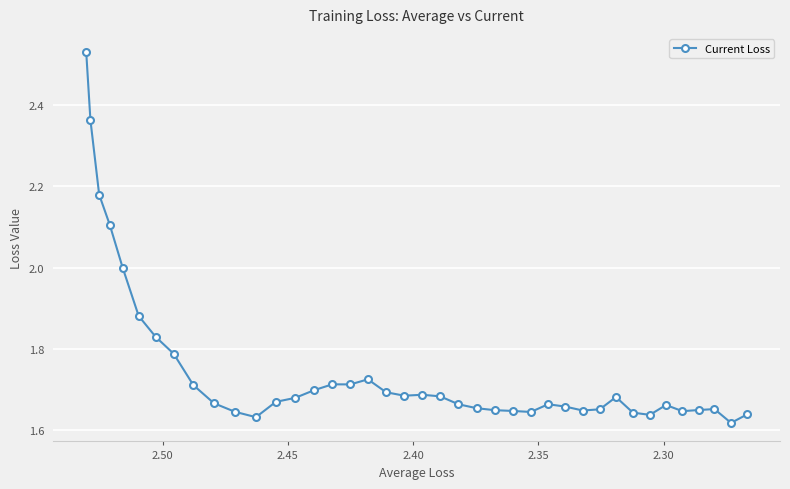

What is the difference between the second highest and minimum values?

0.7